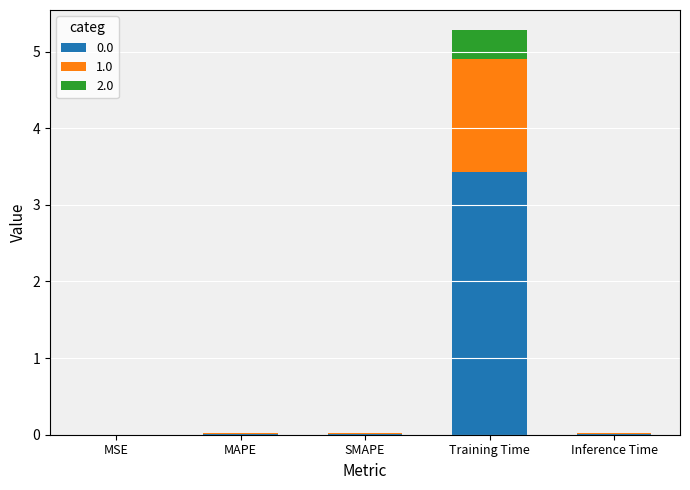

What is the total value across all series at Training Time?

5.3